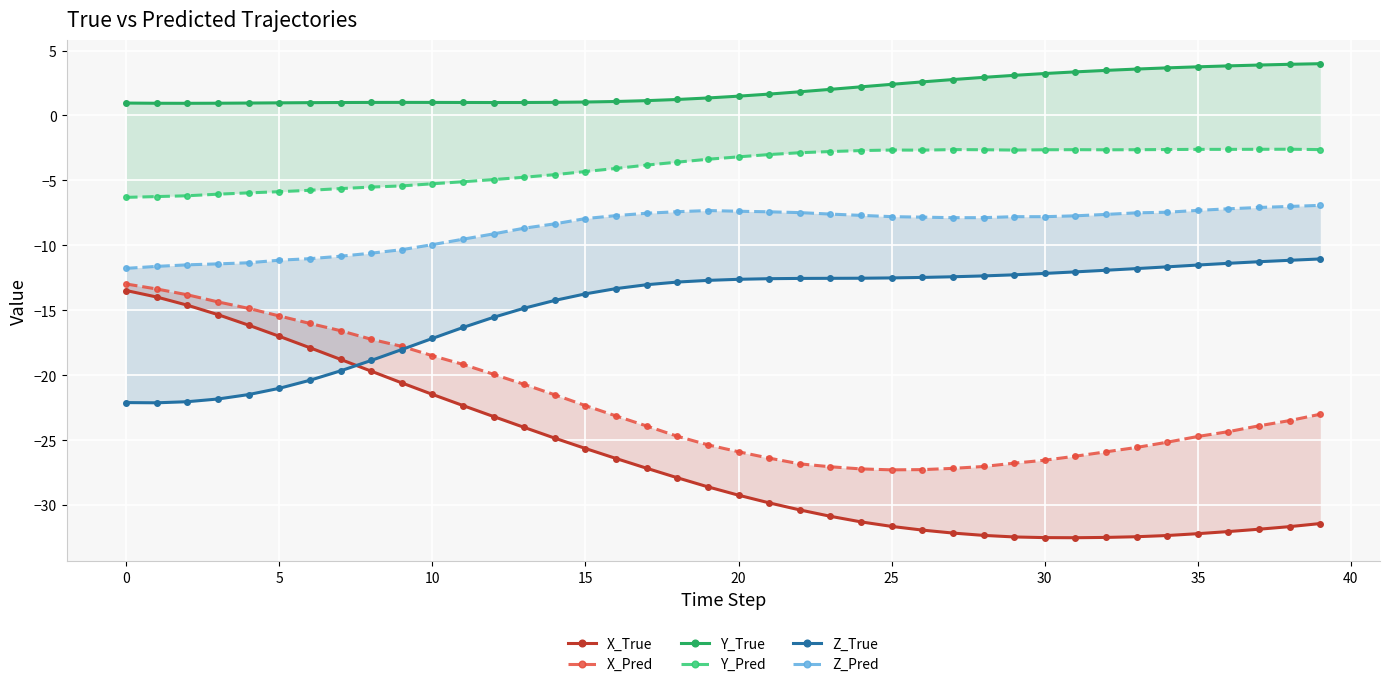

How many values in the X_True series are below -28?

21